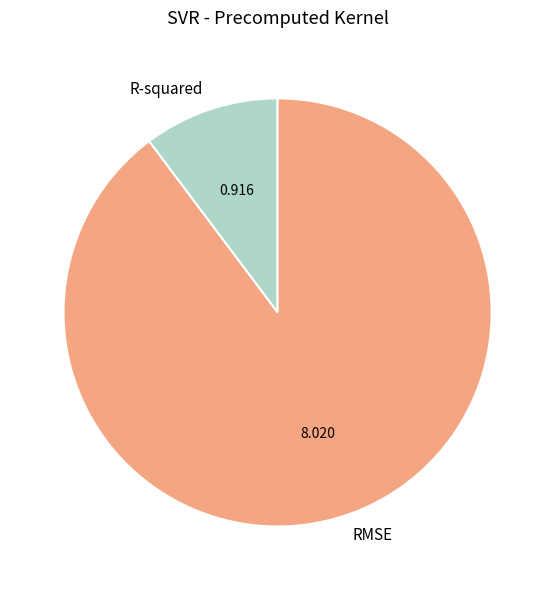

Combined, do RMSE and R-squared account for over 50%?

Yes